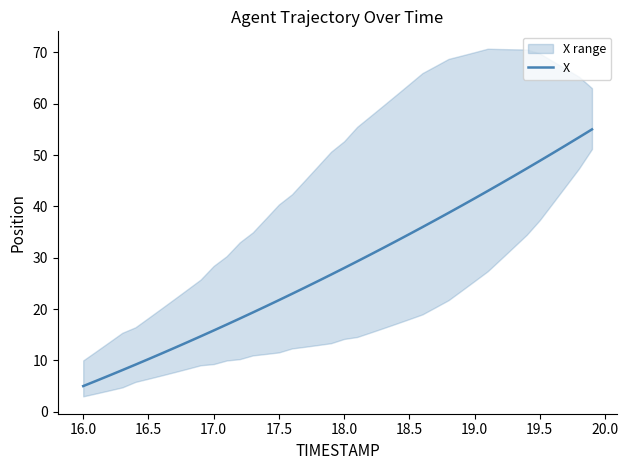

What is the smallest value displayed?

5.0